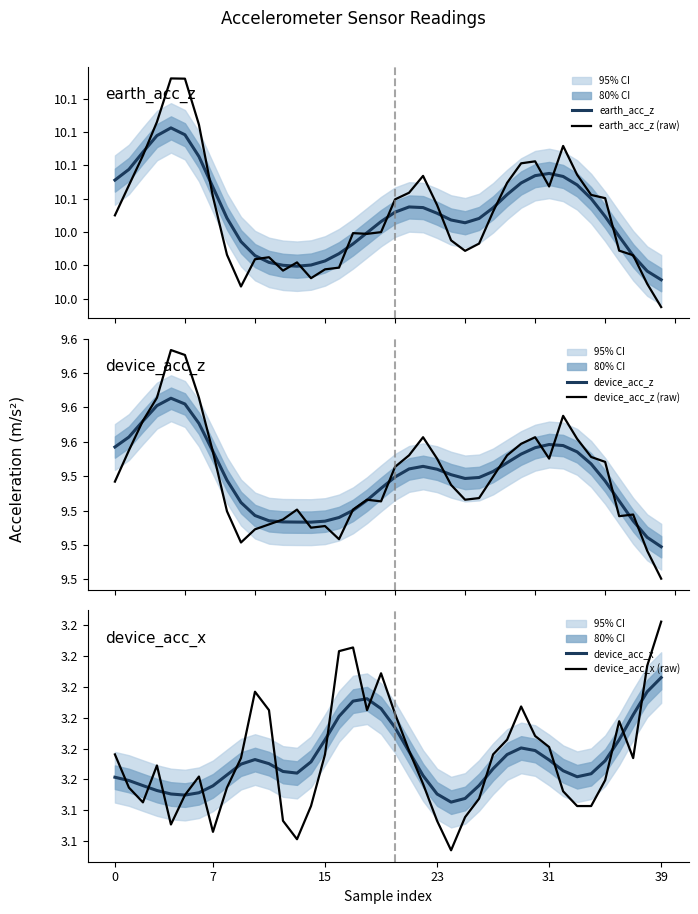

What is the maximum value shown in the chart?

10.1